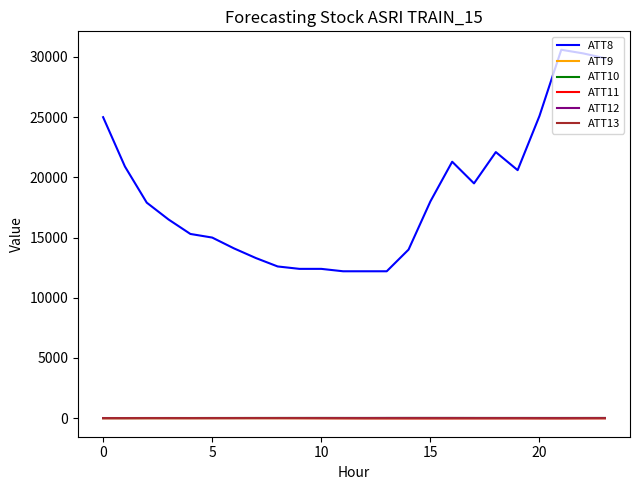

What is the greatest value displayed?

30600.0